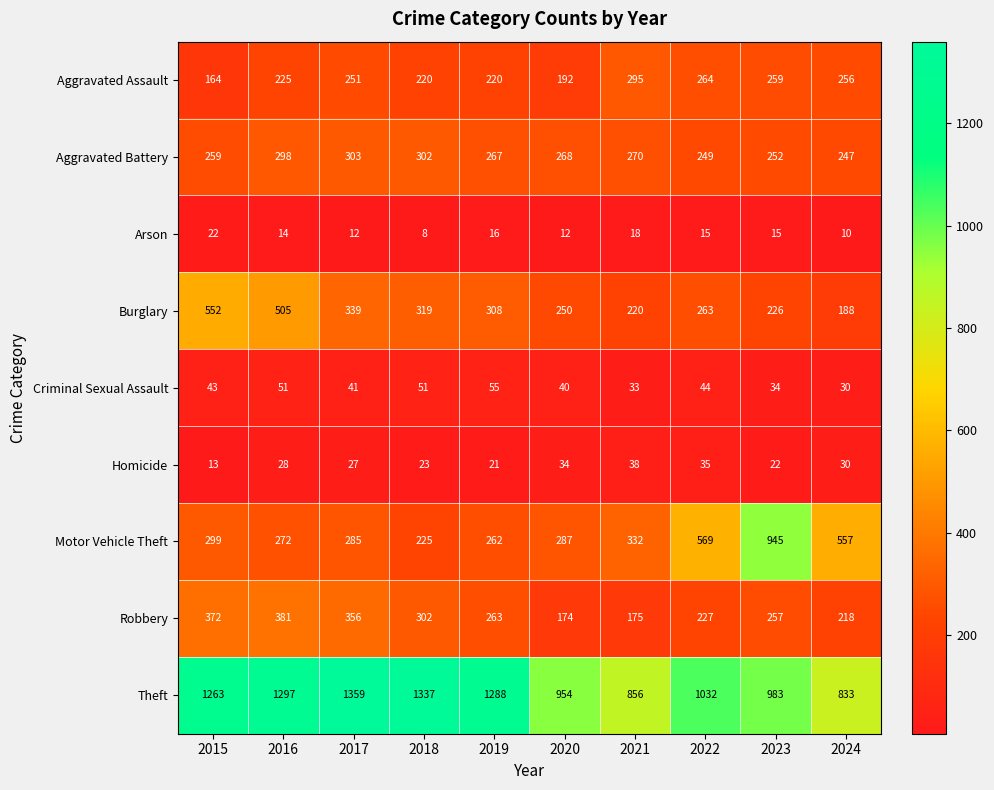

At which category does the chart reach its peak across all series?

2017